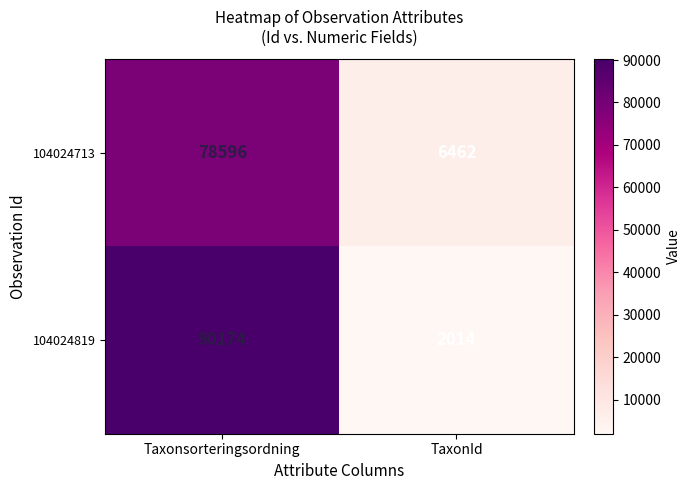

How many distinct data groups are displayed?

2